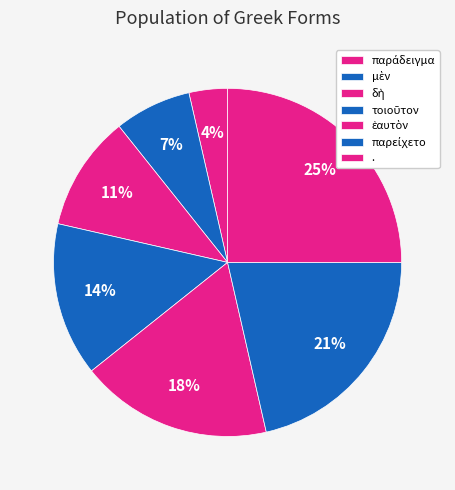

To the nearest percent, what is the average slice percentage?

14%